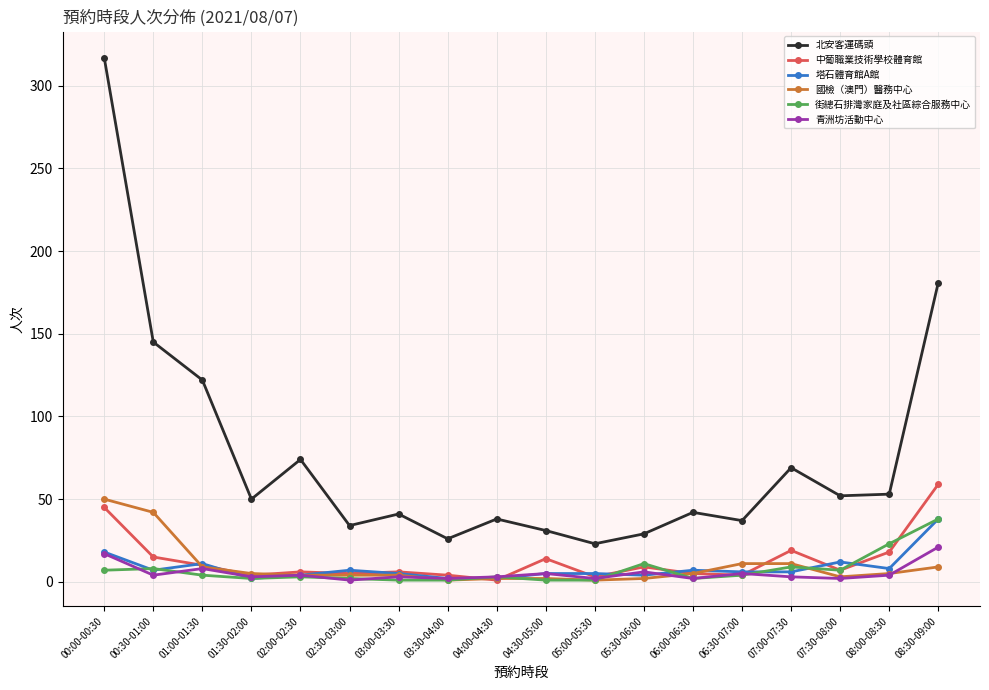

Is the value of 中葡職業技術學校體育館 at 00:30-01:00 greater than the value of 青洲坊活動中心 at 08:00-08:30?

Yes